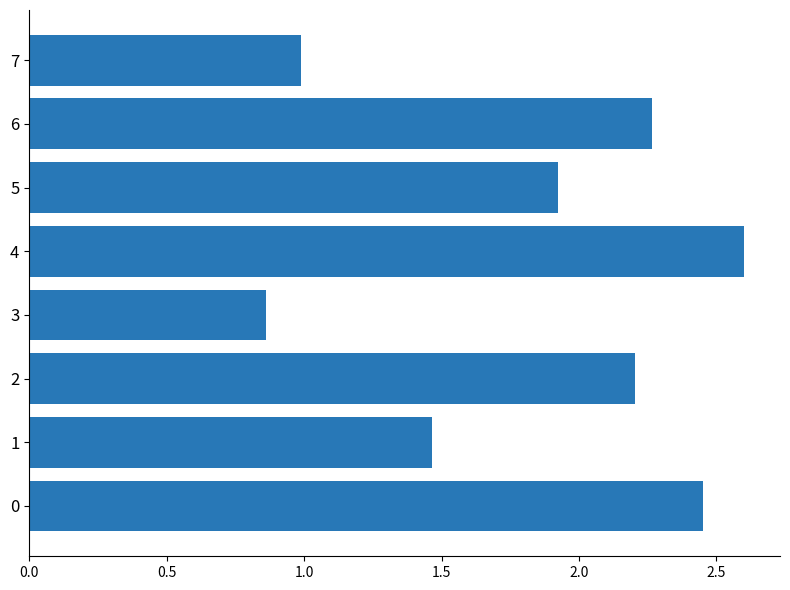

How many bars are there in total?

8